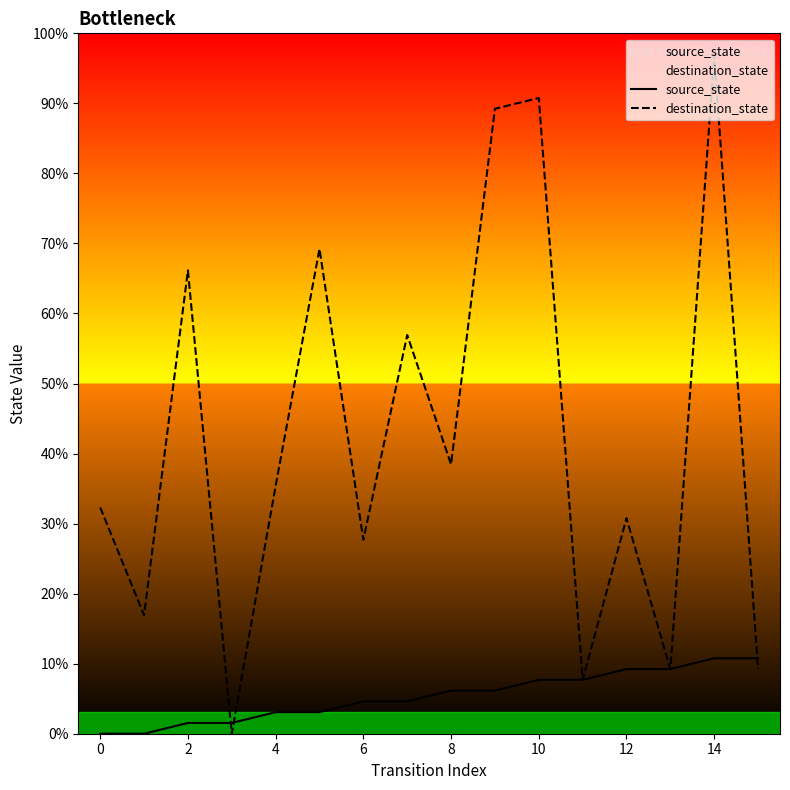

True or false: source_state and destination_state intersect in this chart.

True